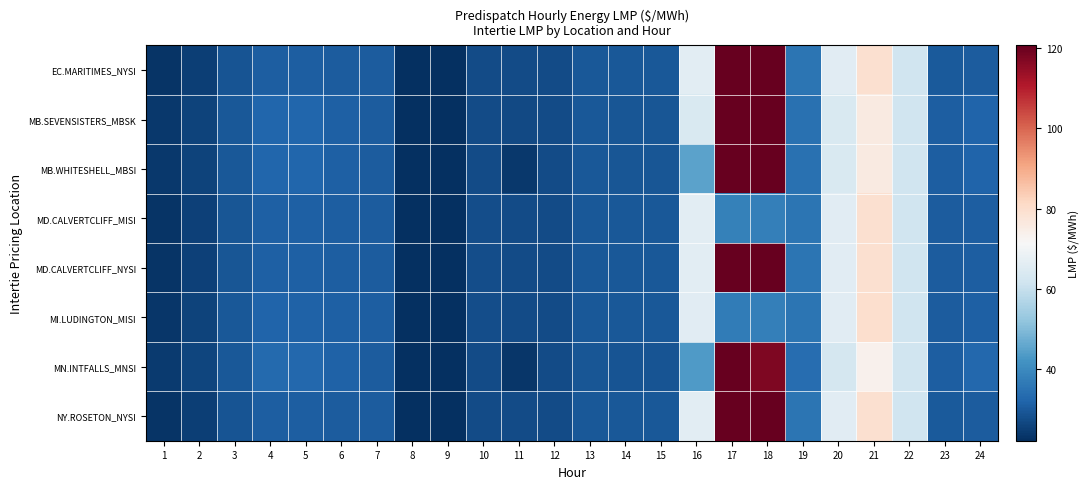

Reading left to right, what are all the values shown in this chart?

EC.MARITIMES_NYSI: 1=23.0	2=25.0	3=28.8	4=31.0	5=30.9	6=30.6	7=30.4	8=22.1	9=22.2	10=27.5	11=27.3	12=27.3	13=29.8	14=29.6	15=29.8	16=66.4	17=255.2	18=126.3	19=35.6	20=66.0	21=79.4	22=61.6	23=30.1	24=30.4
MB.SEVENSISTERS_MBSK: 1=24.0	2=25.9	3=29.7	4=32.4	5=32.4	6=31.4	7=30.5	8=22.1	9=22.2	10=27.5	11=27.0	12=27.3	13=29.6	14=29.2	15=29.2	16=63.9	17=244.5	18=120.7	19=34.6	20=64.1	21=76.0	22=61.6	23=30.9	24=32.2
MB.WHITESHELL_MBSI: 1=24.0	2=25.9	3=29.7	4=32.4	5=32.4	6=31.4	7=30.5	8=22.1	9=22.2	10=27.4	11=24.0	12=27.3	13=29.6	14=29.2	15=29.2	16=45.2	17=209.1	18=120.7	19=34.6	20=64.0	21=76.0	22=61.6	23=30.9	24=32.2
MD.CALVERTCLIFF_MISI: 1=23.3	2=25.4	3=29.2	4=31.4	5=31.3	6=30.9	7=30.5	8=22.3	9=22.3	10=27.6	11=27.4	12=27.4	13=29.8	14=29.6	15=29.8	16=66.1	17=38.1	18=38.0	19=35.6	20=65.9	21=79.4	22=61.7	23=30.4	24=30.8
MD.CALVERTCLIFF_NYSI: 1=23.3	2=25.4	3=29.2	4=31.4	5=31.3	6=30.9	7=30.5	8=22.3	9=22.3	10=27.6	11=27.4	12=27.4	13=29.8	14=29.6	15=29.8	16=66.1	17=254.0	18=125.7	19=35.6	20=65.9	21=79.4	22=61.7	23=30.4	24=30.8
MI.LUDINGTON_MISI: 1=23.6	2=25.7	3=29.6	4=31.9	5=31.7	6=31.1	7=30.7	8=22.5	9=22.5	10=27.9	11=27.6	12=27.4	13=29.9	14=29.6	15=29.7	16=65.9	17=37.2	18=37.6	19=35.6	20=65.7	21=79.7	22=61.8	23=30.7	24=31.2
MN.INTFALLS_MNSI: 1=24.3	2=26.2	3=29.9	4=33.3	5=32.7	6=31.6	7=30.4	8=21.8	9=22.0	10=27.3	11=23.6	12=27.2	13=29.4	14=28.8	15=28.8	16=43.7	17=203.7	18=117.5	19=34.0	20=62.9	21=73.6	22=61.5	23=31.1	24=32.8
NY.ROSETON_NYSI: 1=23.0	2=25.0	3=28.8	4=31.0	5=30.9	6=30.6	7=30.4	8=22.1	9=22.2	10=27.5	11=27.3	12=27.3	13=29.8	14=29.6	15=29.8	16=66.4	17=255.2	18=126.3	19=35.6	20=66.0	21=79.4	22=61.6	23=30.1	24=30.4